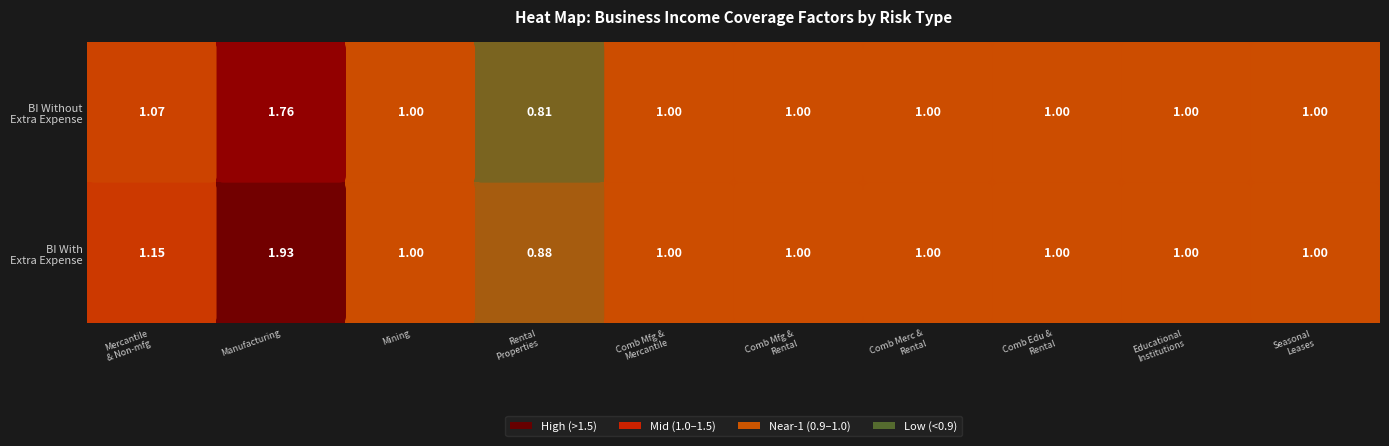

At which category is the sum across all series the highest?

Manufacturing